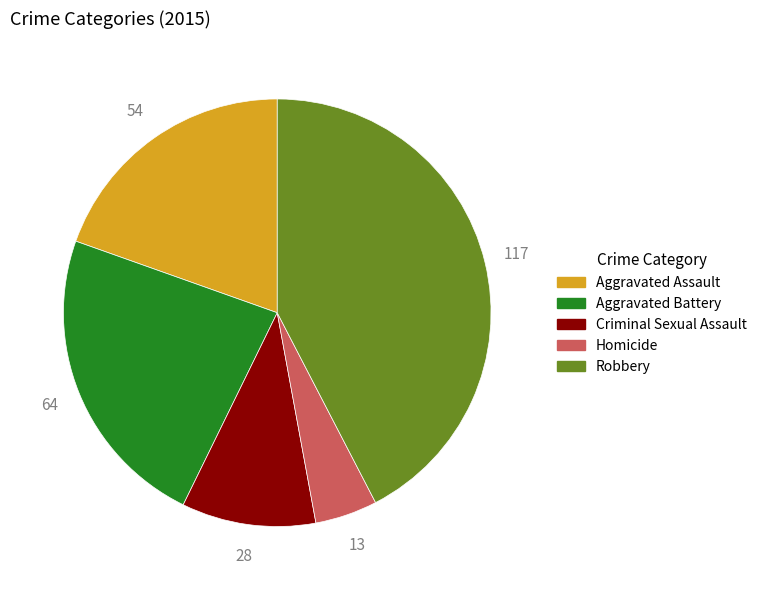

The Homicide slice represents 5% of the pie. True or false?

True